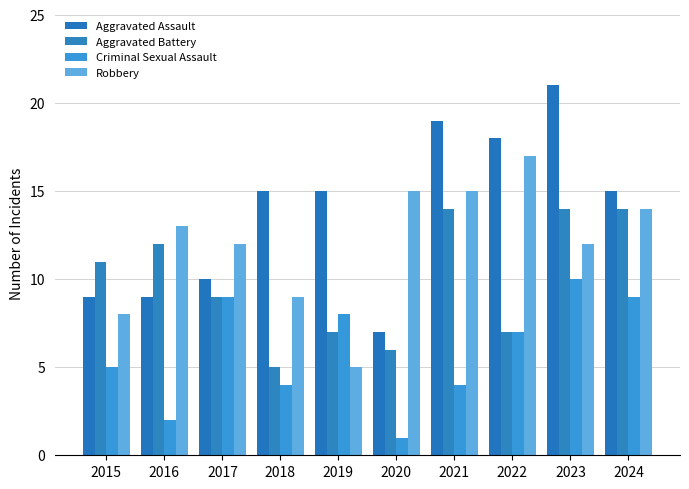

How many data points in Robbery are less than 13?

5